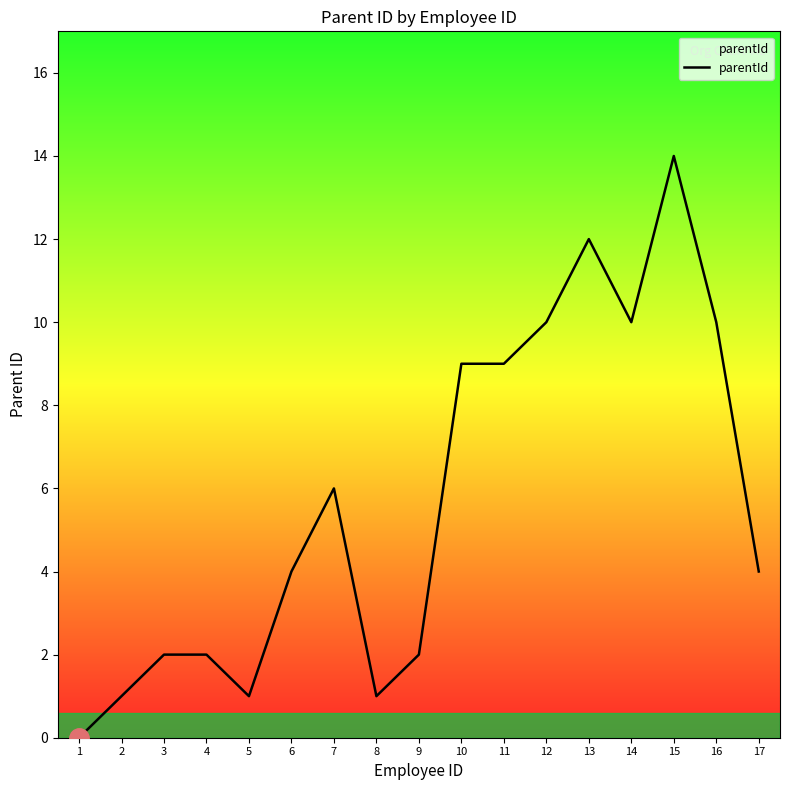

What is the change in value from 2 to 4?

+1